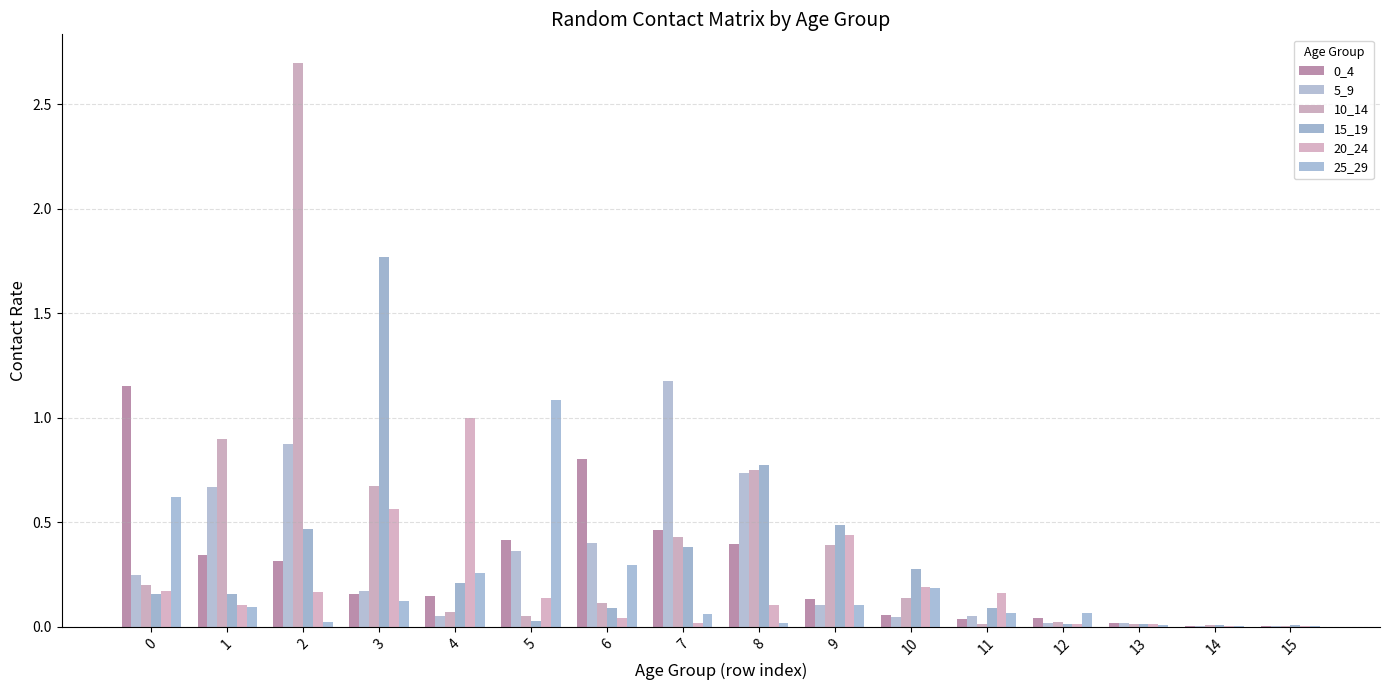

Reading left to right, list all the values displayed in this chart.

0_4: 1.2	0.3	0.3	0.2	0.1	0.4	0.8	0.5	0.4	0.1	0.1	0.0	0.0	0.0	0.0	0.0
5_9: 0.2	0.7	0.9	0.2	0.1	0.4	0.4	1.2	0.7	0.1	0.0	0.0	0.0	0.0	0.0	0.0
10_14: 0.2	0.9	2.7	0.7	0.1	0.0	0.1	0.4	0.8	0.4	0.1	0.0	0.0	0.0	0.0	0.0
15_19: 0.2	0.2	0.5	1.8	0.2	0.0	0.1	0.4	0.8	0.5	0.3	0.1	0.0	0.0	0.0	0.0
20_24: 0.2	0.1	0.2	0.6	1.0	0.1	0.0	0.0	0.1	0.4	0.2	0.2	0.0	0.0	0.0	0.0
25_29: 0.6	0.1	0.0	0.1	0.3	1.1	0.3	0.1	0.0	0.1	0.2	0.1	0.1	0.0	0.0	0.0